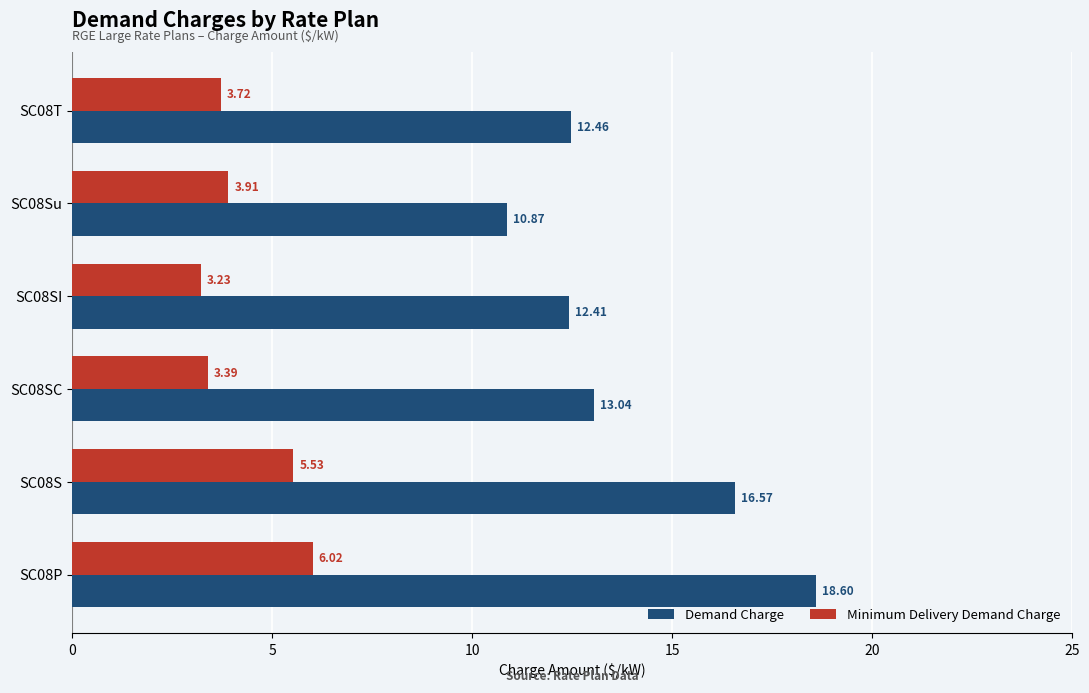

What are all the series names shown in the legend?

Demand Charge, Minimum Delivery Demand Charge